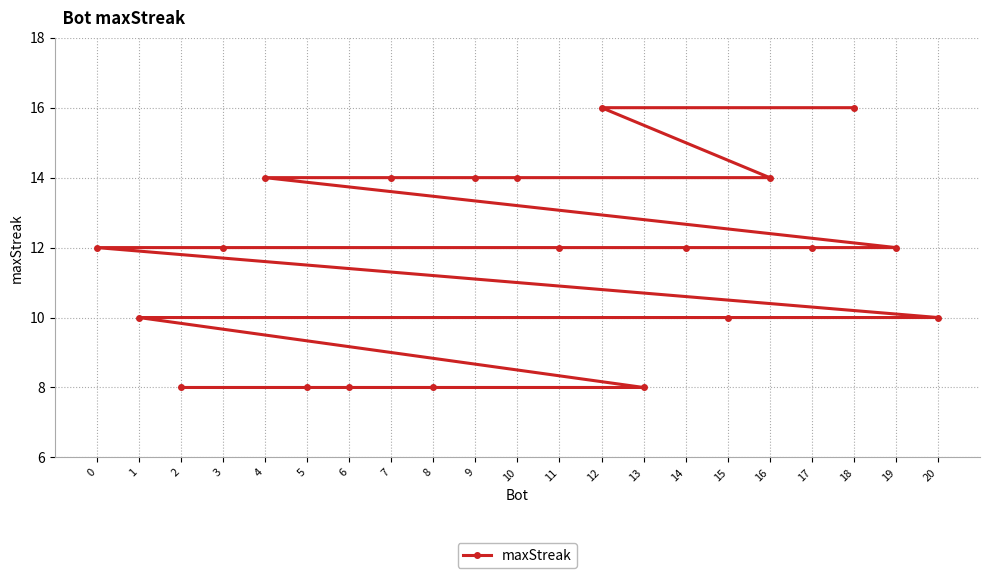

What is the sum of all values?

244